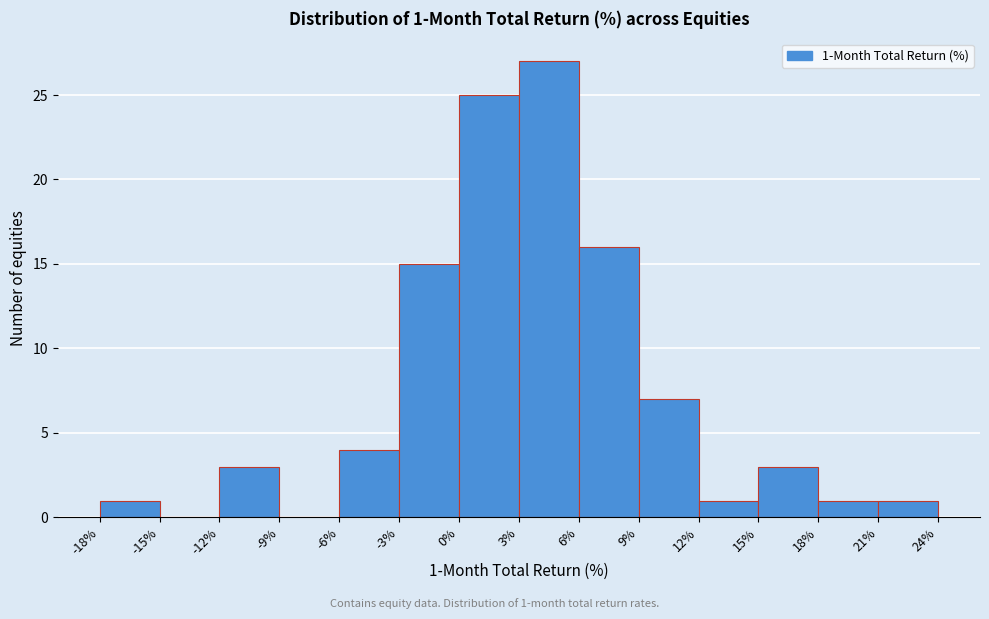

Over which range of the x-axis is the bar tallest?

3% to 6%